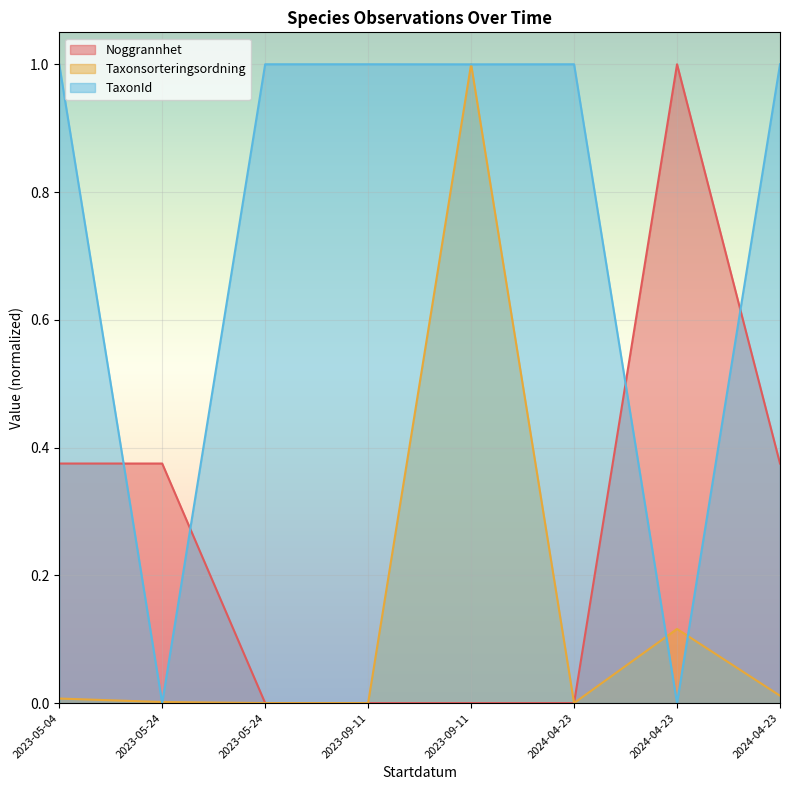

The Taxonsorteringsordning series shows 0.0 at 2023-05-24. True or false?

False